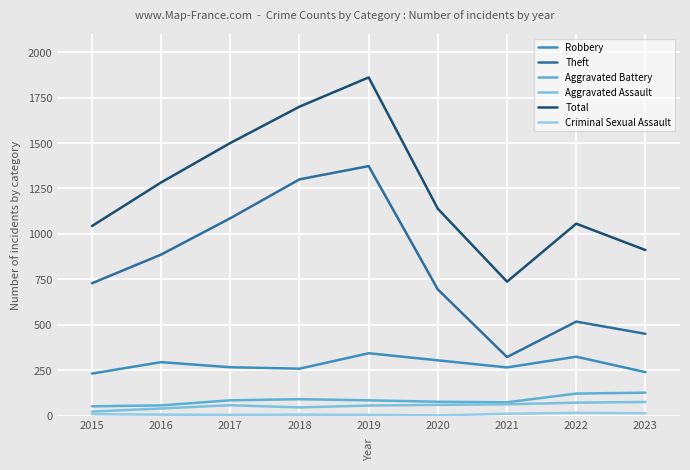

Which category has the highest value in the Aggravated Assault series?

2023